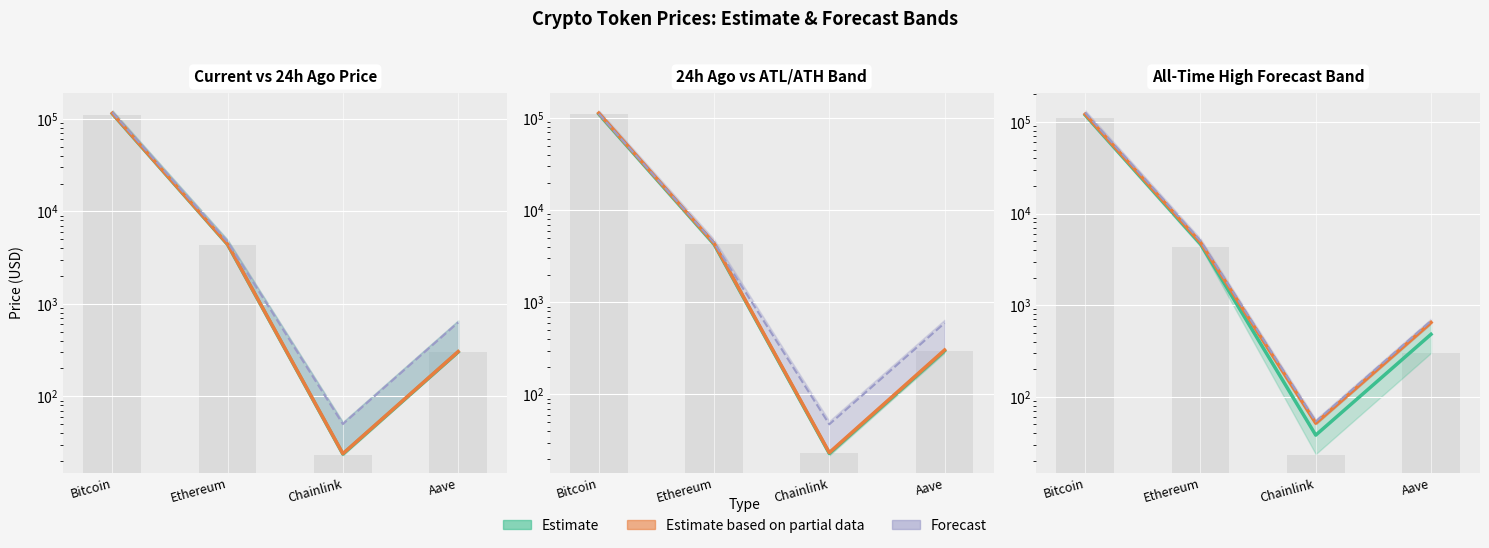

List the labels in order of Estimate value, smallest first.

Chainlink, Aave, Ethereum, Bitcoin